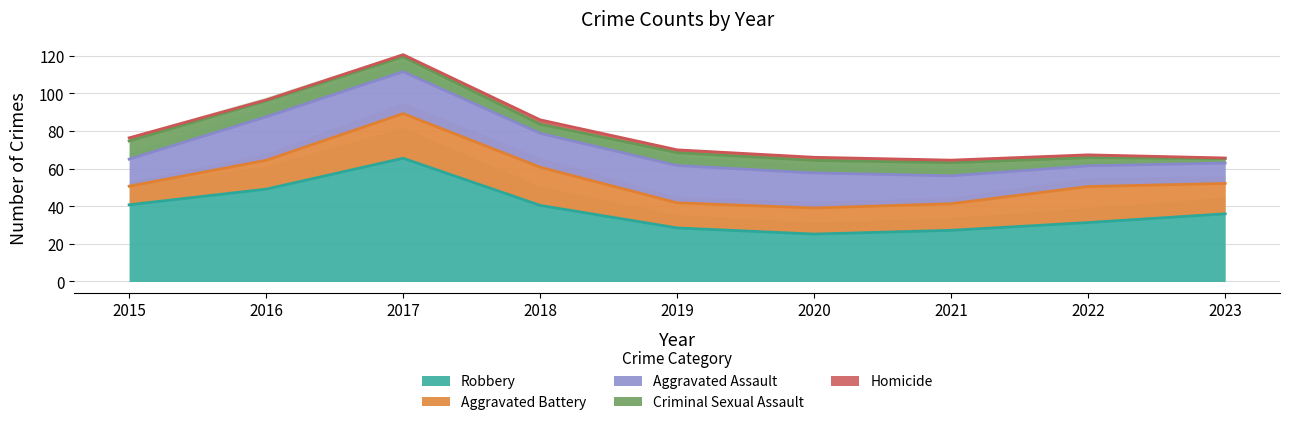

How many distinct data groups are displayed?

5